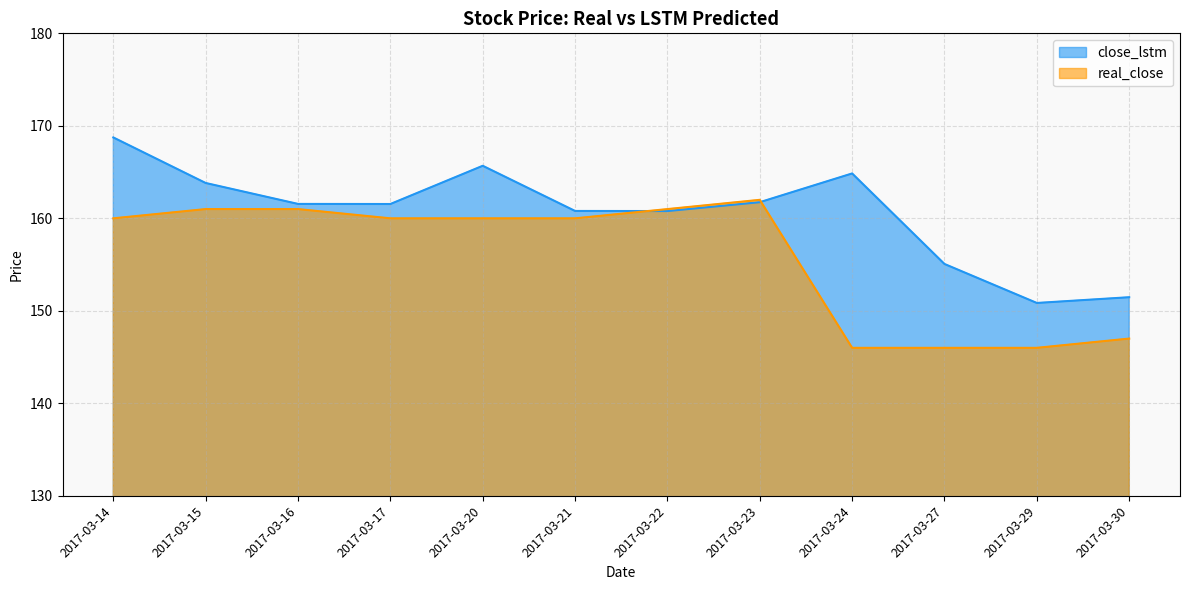

True or false: close_lstm has more than 2 interior local peaks.

False